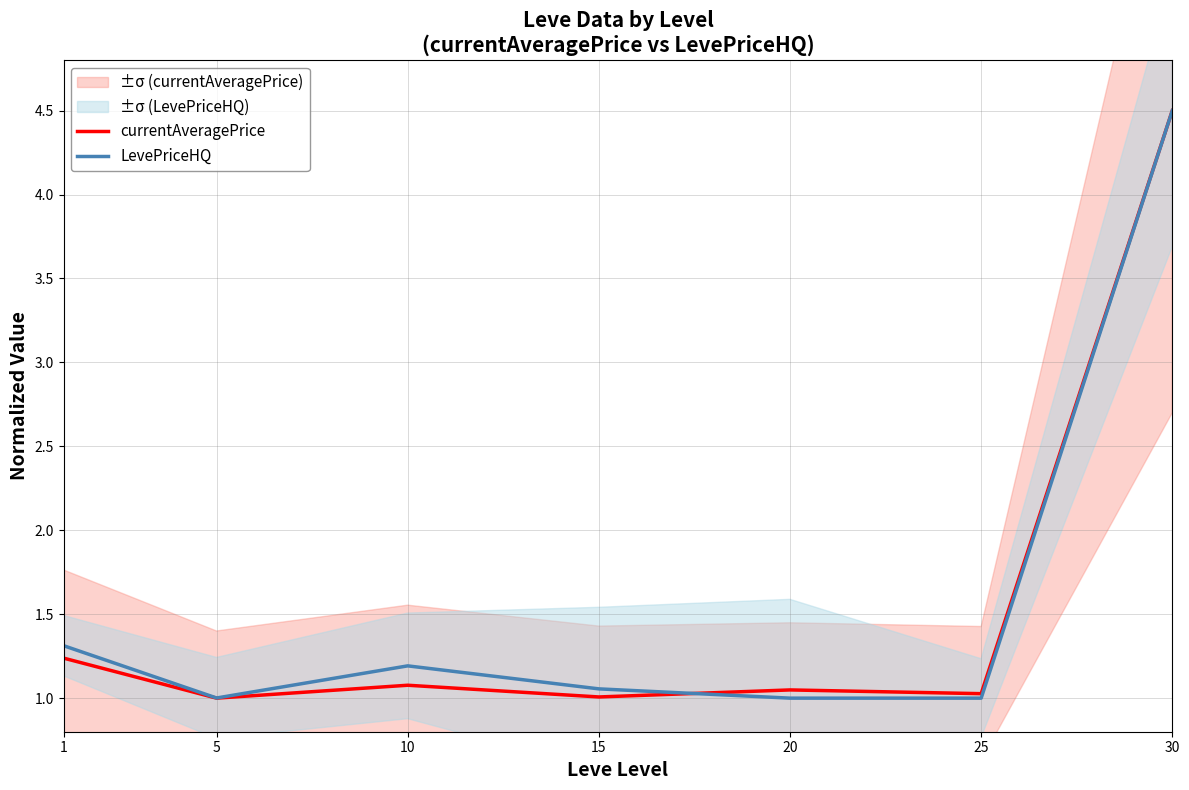

Between 15 and 20, which series saw the biggest shift?

LevePriceHQ